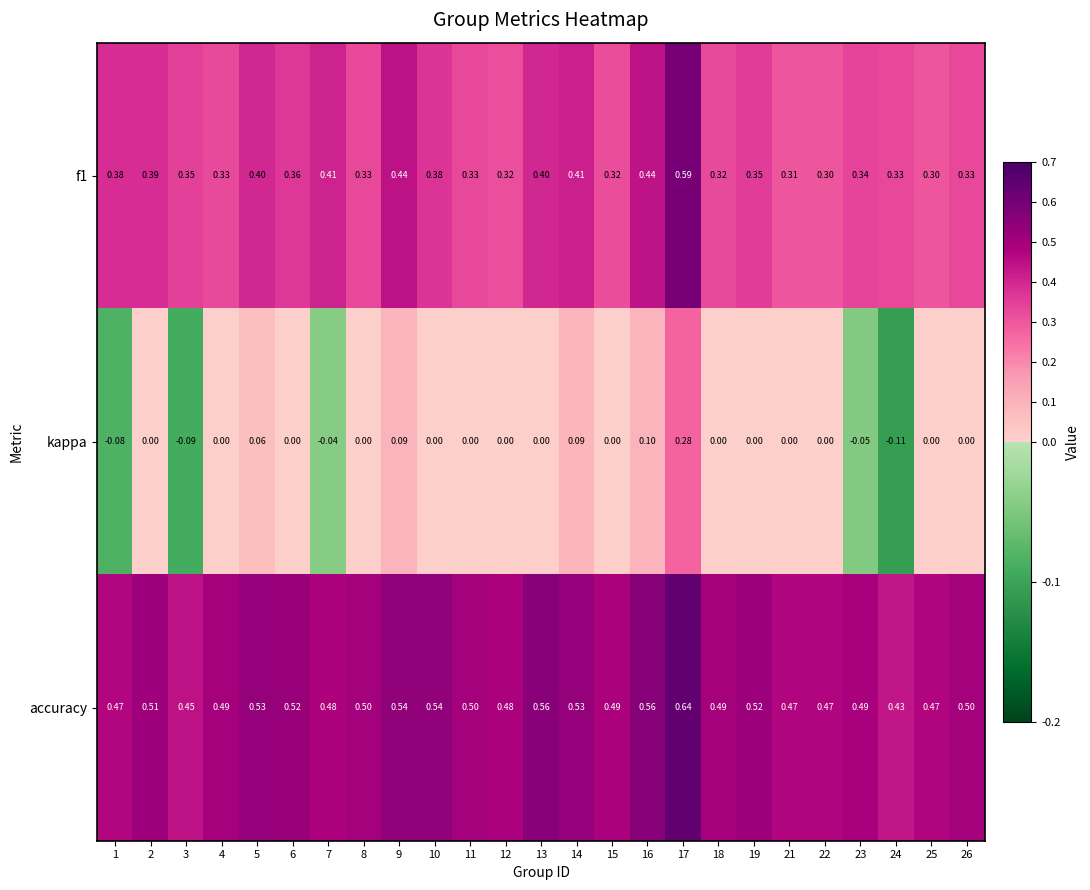

Rank the series at 12 from lowest to highest value.

kappa, f1, accuracy